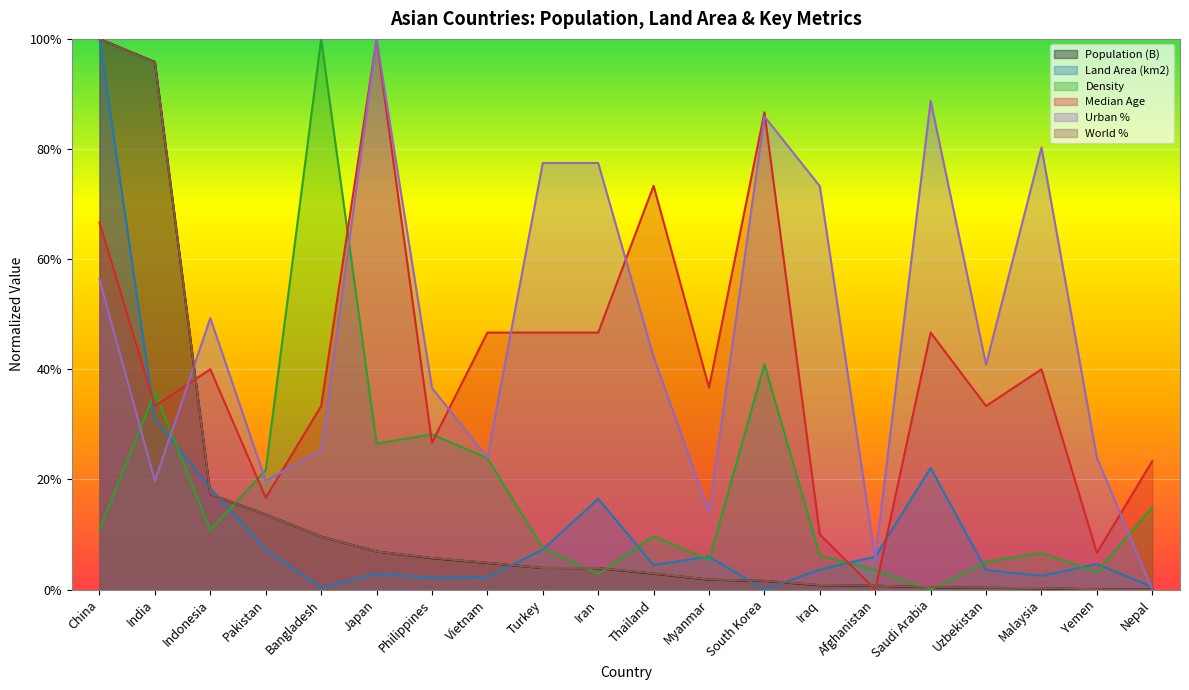

List the series in order of their peak value, lowest first.

Population (B), Land Area (km2), Density, Median Age, Urban %, World %